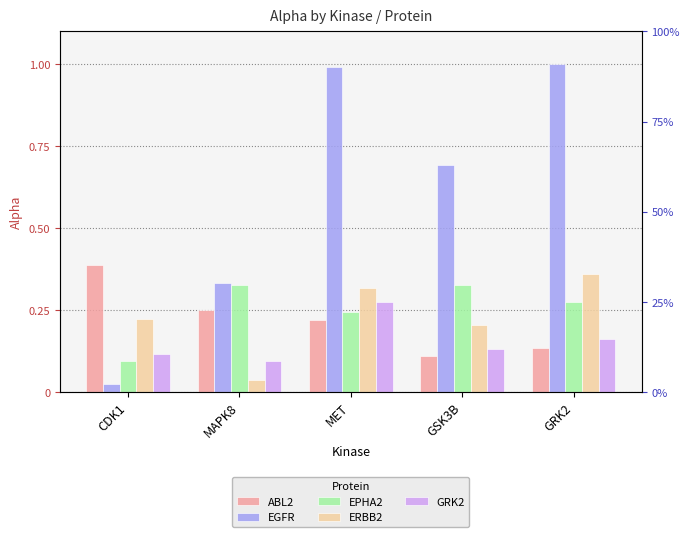

At which category is the sum across all series the highest?

MET